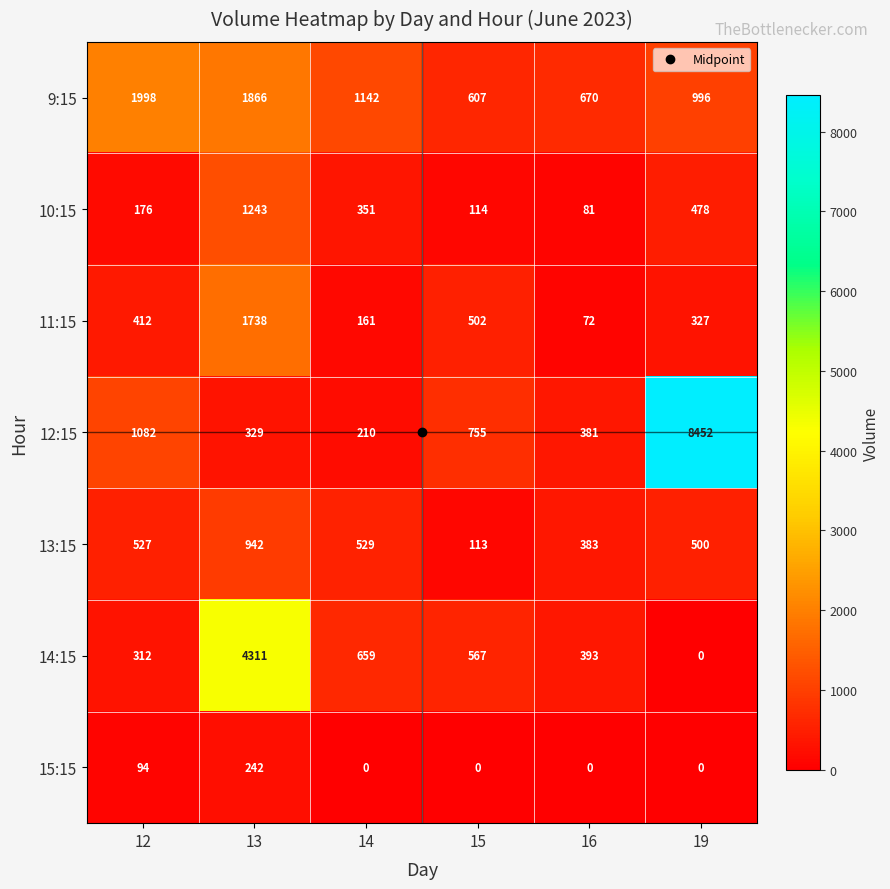

Which series has the largest total across all categories?

12:15